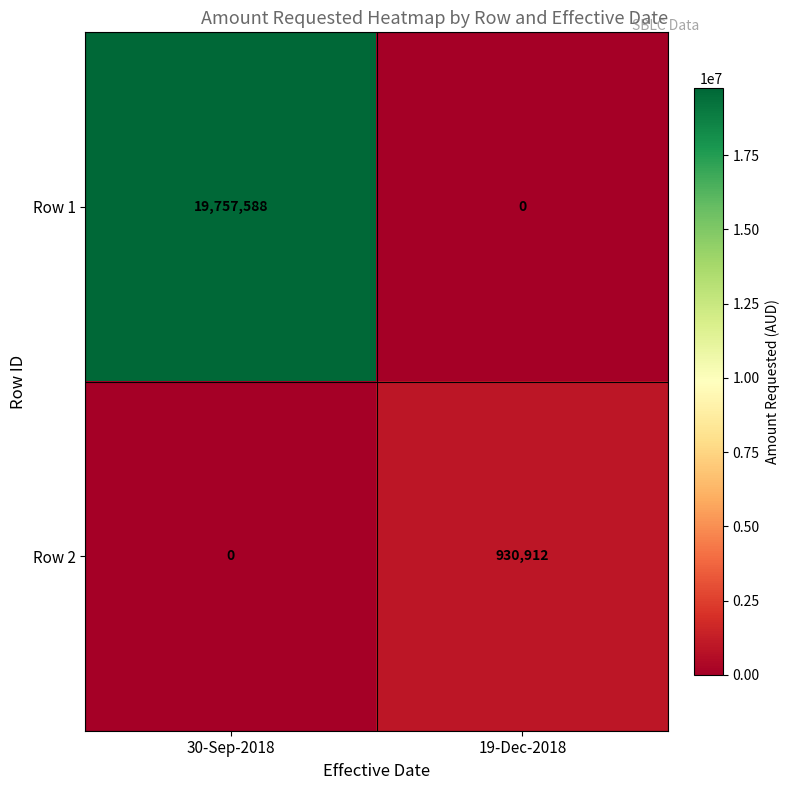

Between 30-Sep-2018 and 19-Dec-2018, which series saw the biggest shift?

Row 1